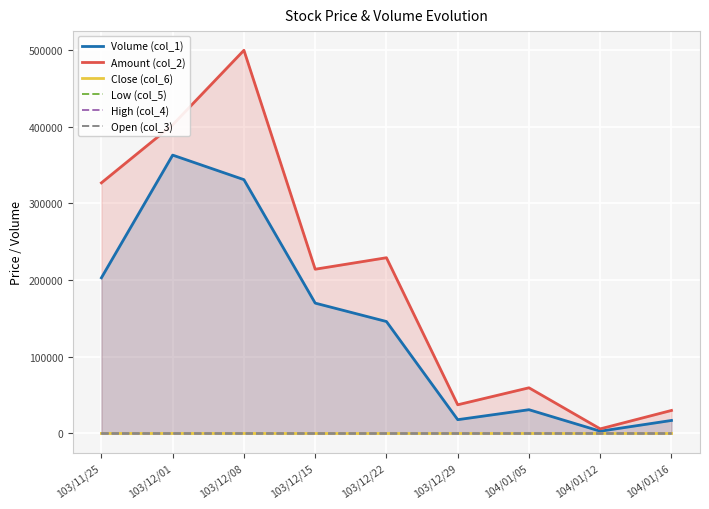

Between 103/12/08 and 104/01/16, which series saw the biggest shift?

Amount (col_2)